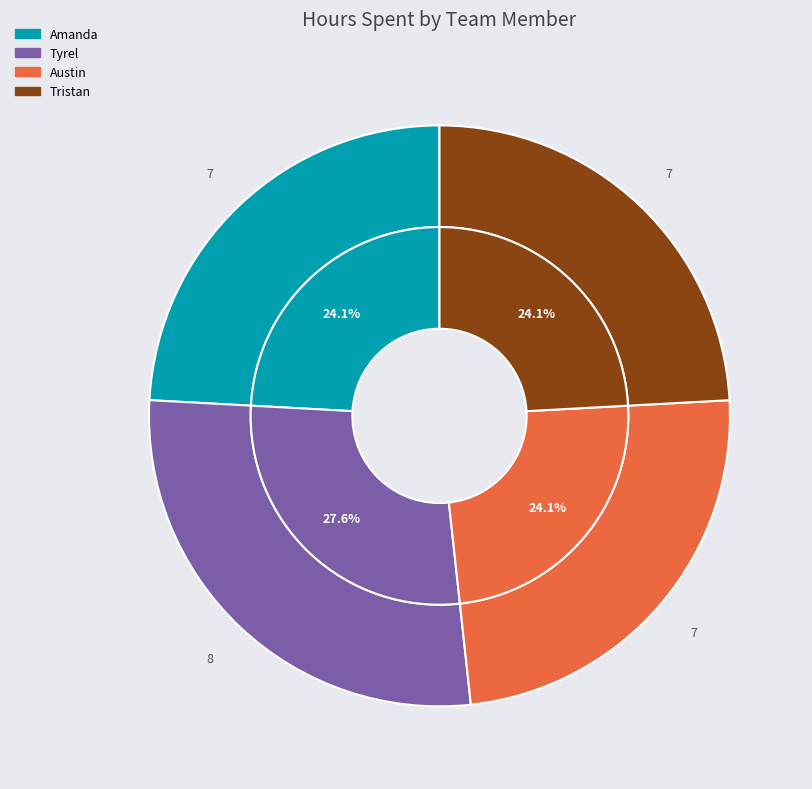

How many segments does this pie chart have?

4